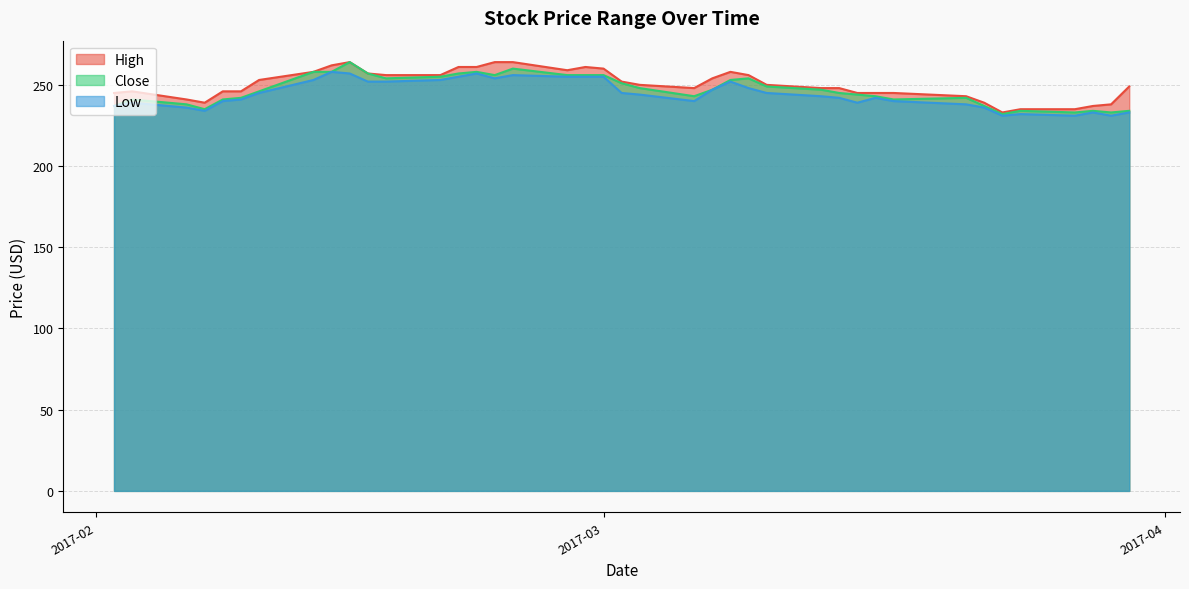

The value of Close at 2017-03-23 is 396. True or false?

False